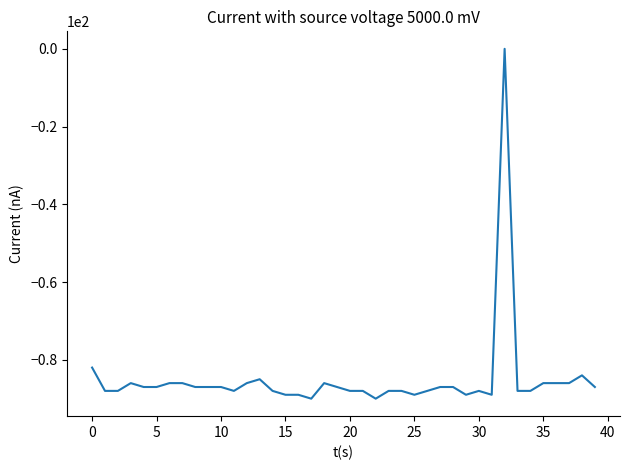

What is the difference between the maximum and minimum values?

90